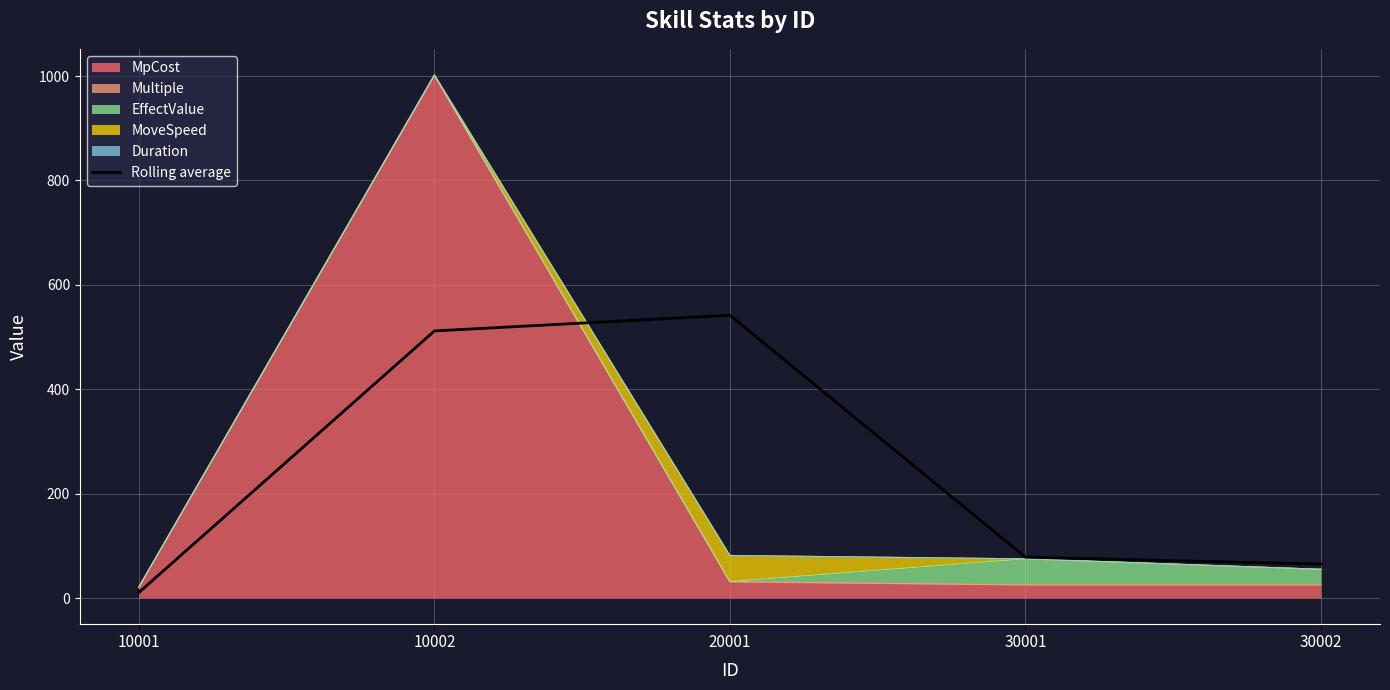

What is the sum of the values at 10001 and 20001?

552.4